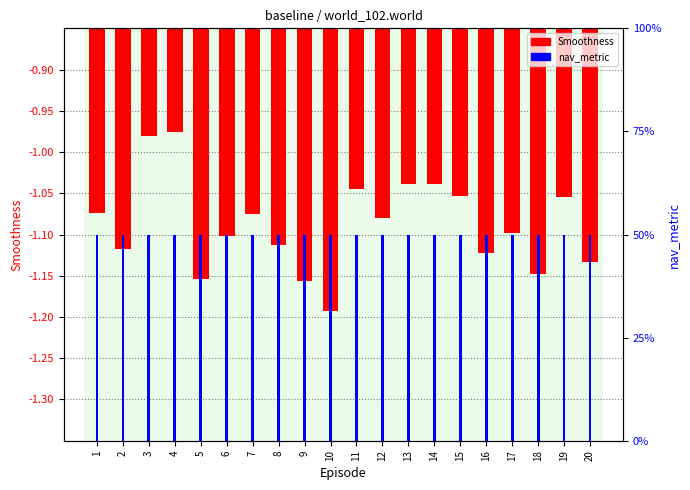

Between 15 and 16, which series saw the biggest shift?

Smoothness